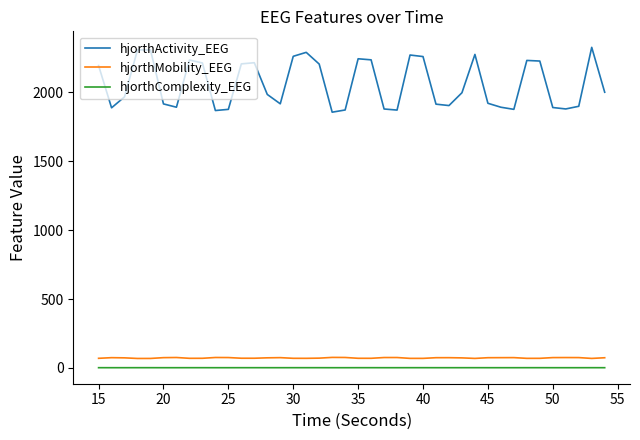

True or false: hjorthMobility_EEG and hjorthComplexity_EEG intersect in this chart.

False